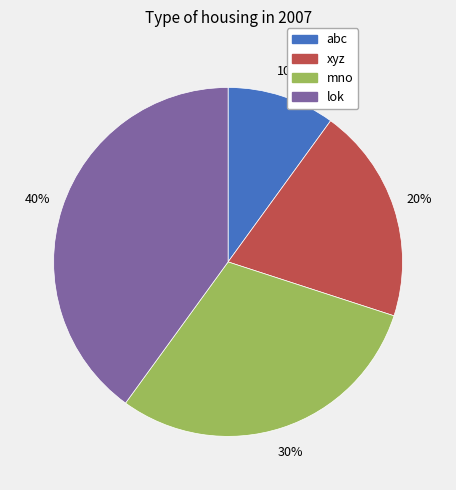

Which category has the smallest portion of the pie?

abc